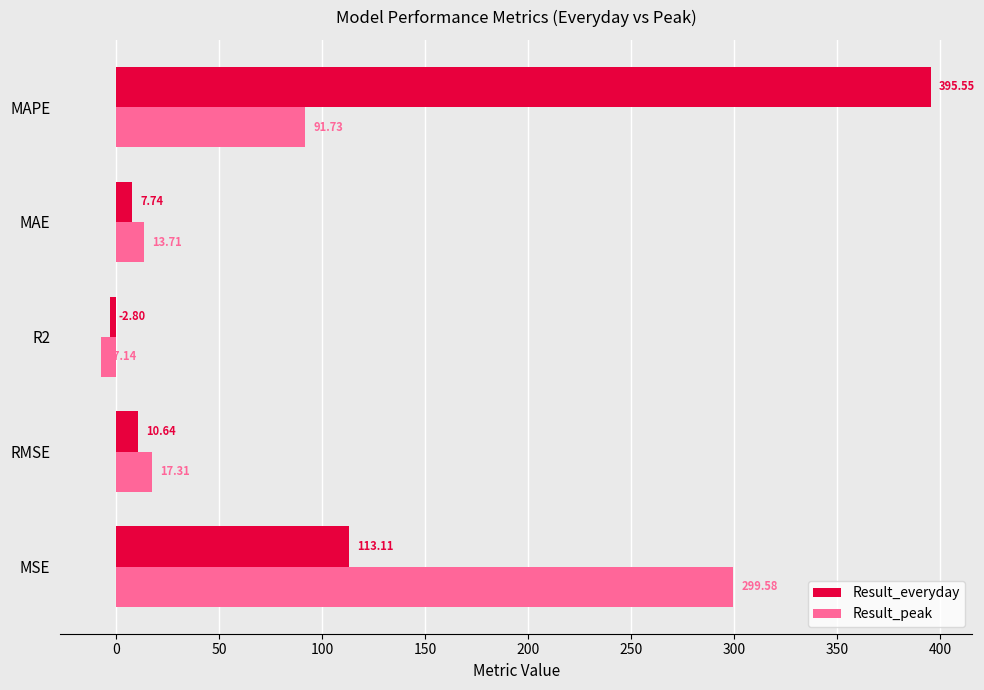

List the series in order of their peak value, lowest first.

Result_peak, Result_everyday